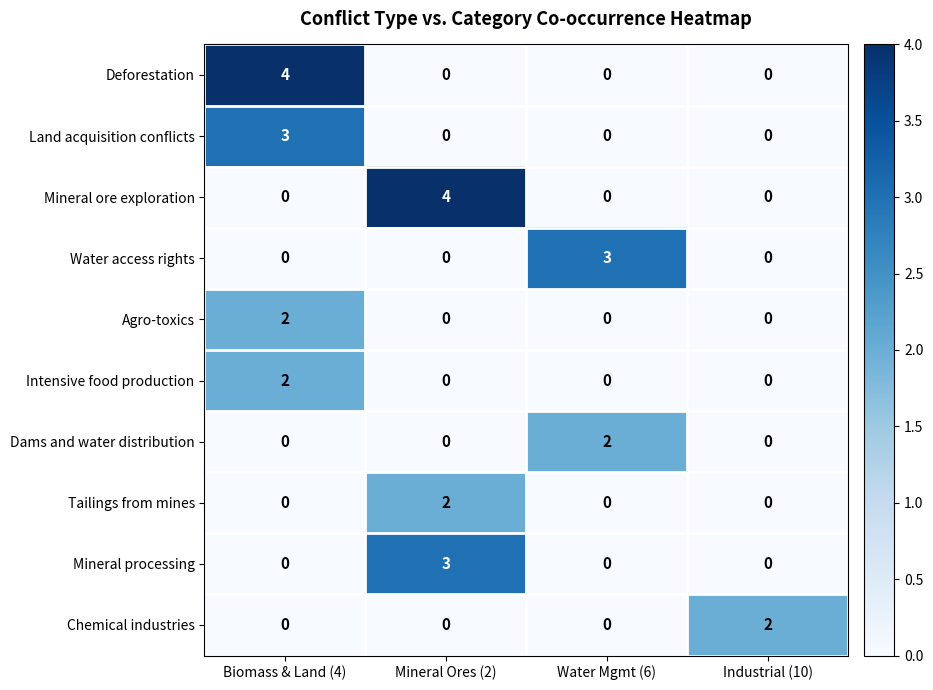

What is the total value across all series at Mineral Ores (2)?

9